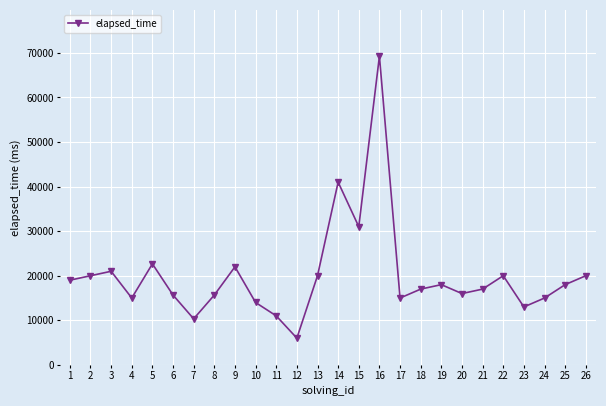

Reading right to left, what are all the values shown in this chart?

26=20000	25=18000	24=15000	23=13000	22=20000	21=17000	20=16000	19=18000	18=17000	17=15000	16=69250	15=31000	14=41000	13=20000	12=6000	11=11000	10=14000	9=22000	8=15666	7=10333	6=15666	5=22666	4=15000	3=21000	2=20000	1=19000